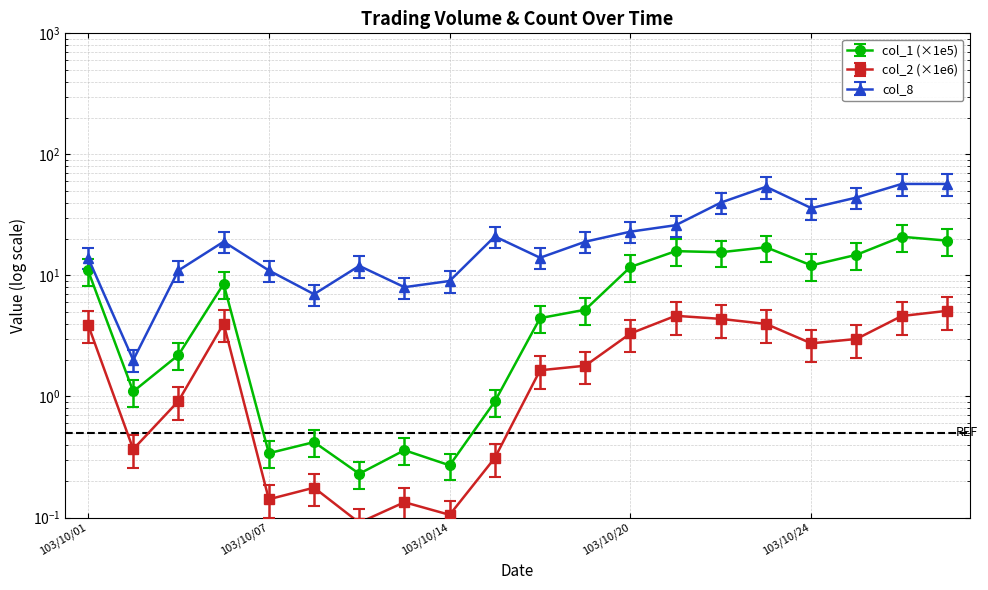

Is this an area chart (filled region under the line)?

No